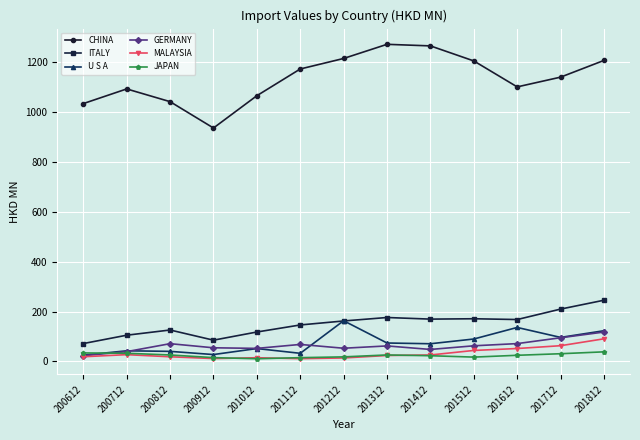

At how many categories does at least one series exceed 457?

13